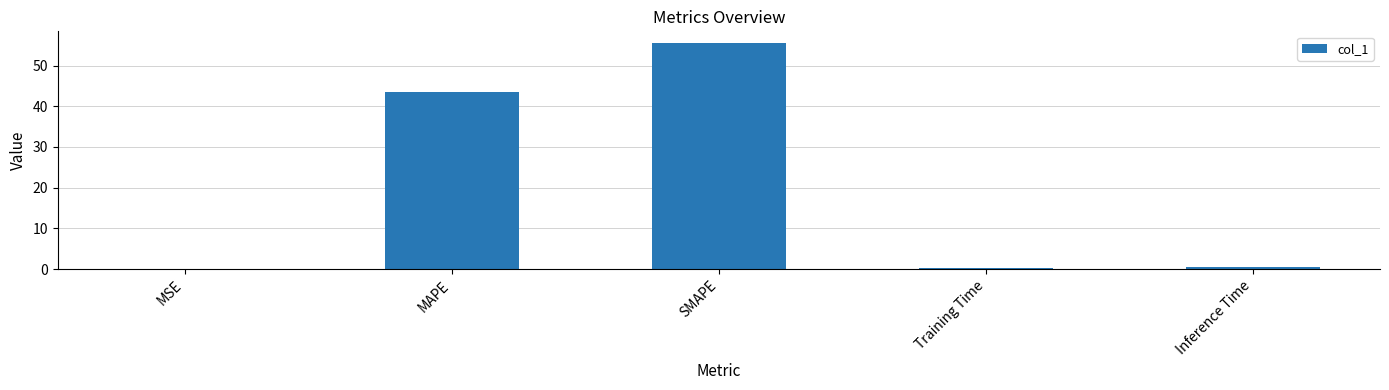

What is the change in value from MAPE to SMAPE?

+12.1